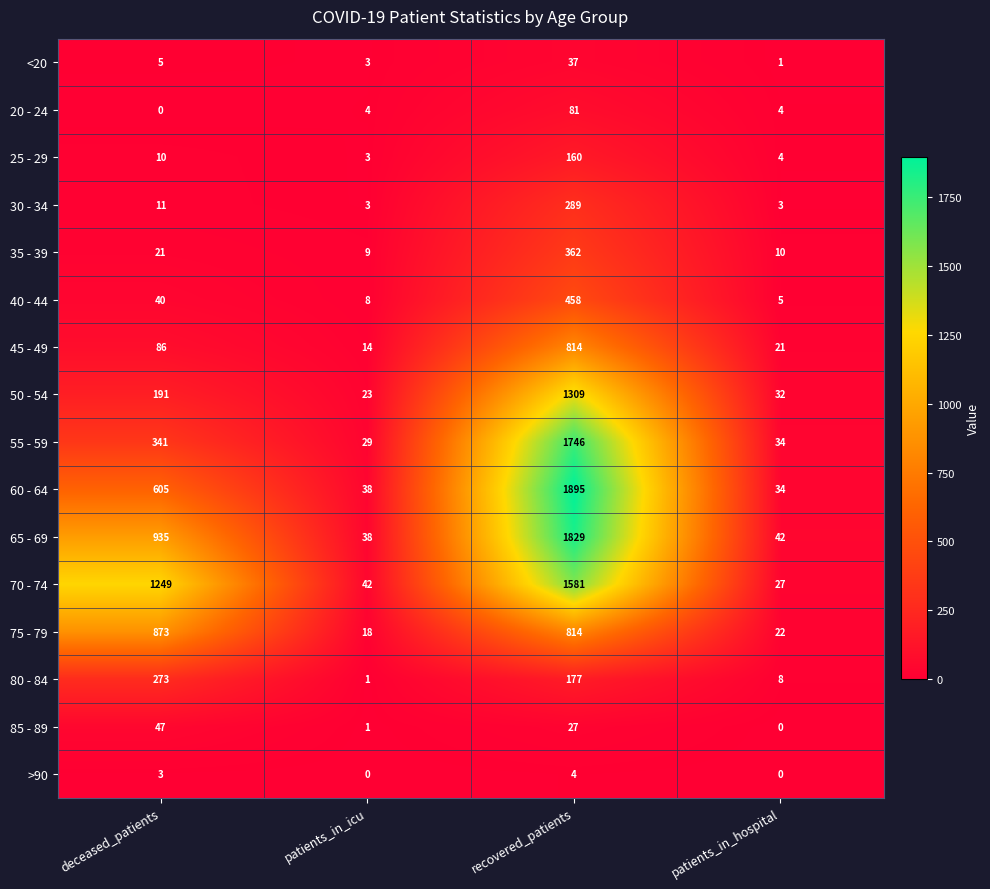

What is the highest value of the 45 - 49 series?

814